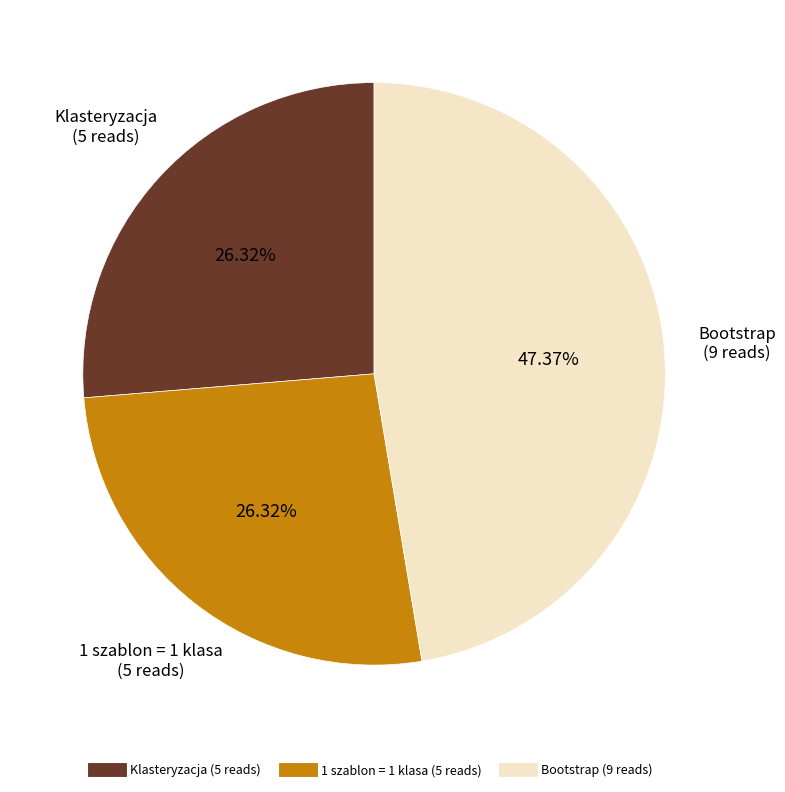

Is it true that 1 szablon = 1 klasa is 33% of the pie?

False